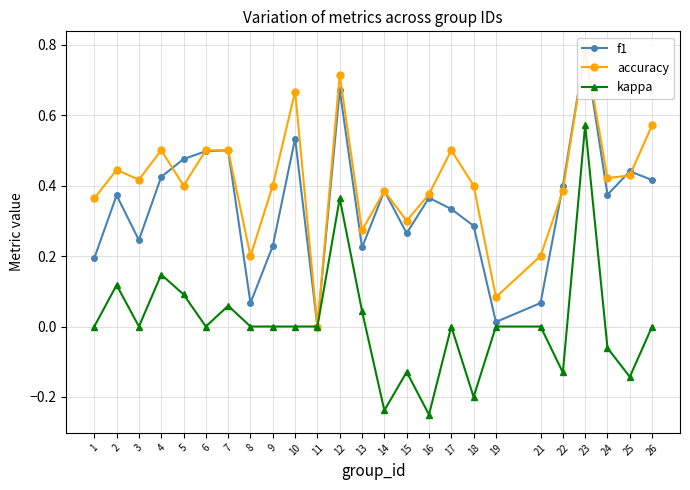

Reading left to right, what are all the values shown in this chart?

f1: 1=0.2	2=0.4	3=0.2	4=0.4	5=0.5	6=0.5	7=0.5	8=0.1	9=0.2	10=0.5	11=0.0	12=0.7	13=0.2	14=0.4	15=0.3	16=0.4	17=0.3	18=0.3	19=0.0	21=0.1	22=0.4	23=0.8	24=0.4	25=0.4	26=0.4
accuracy: 1=0.4	2=0.4	3=0.4	4=0.5	5=0.4	6=0.5	7=0.5	8=0.2	9=0.4	10=0.7	11=0.0	12=0.7	13=0.3	14=0.4	15=0.3	16=0.4	17=0.5	18=0.4	19=0.1	21=0.2	22=0.4	23=0.8	24=0.4	25=0.4	26=0.6
kappa: 1=0.0	2=0.1	3=0.0	4=0.1	5=0.1	6=0.0	7=0.1	8=0.0	9=0.0	10=0.0	11=0.0	12=0.4	13=0.0	14=-0.2	15=-0.1	16=-0.2	17=0.0	18=-0.2	19=0.0	21=0.0	22=-0.1	23=0.6	24=-0.1	25=-0.1	26=0.0